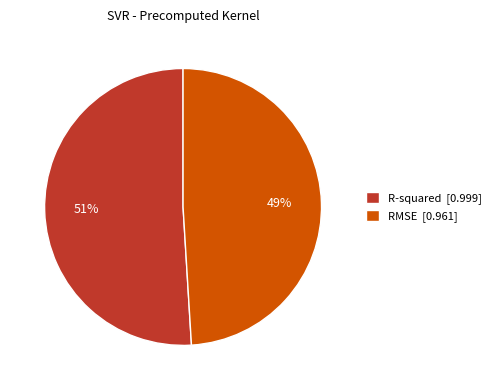

How many slices are in this pie chart?

2